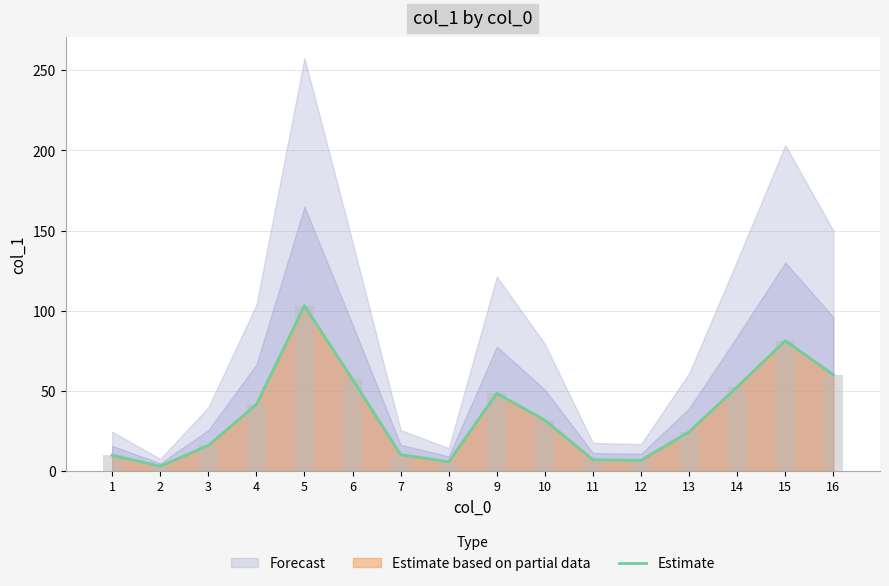

Rank the categories by value from highest to lowest.

5, 15, 16, 6, 14, 9, 4, 10, 13, 3, 7, 1, 11, 12, 8, 2